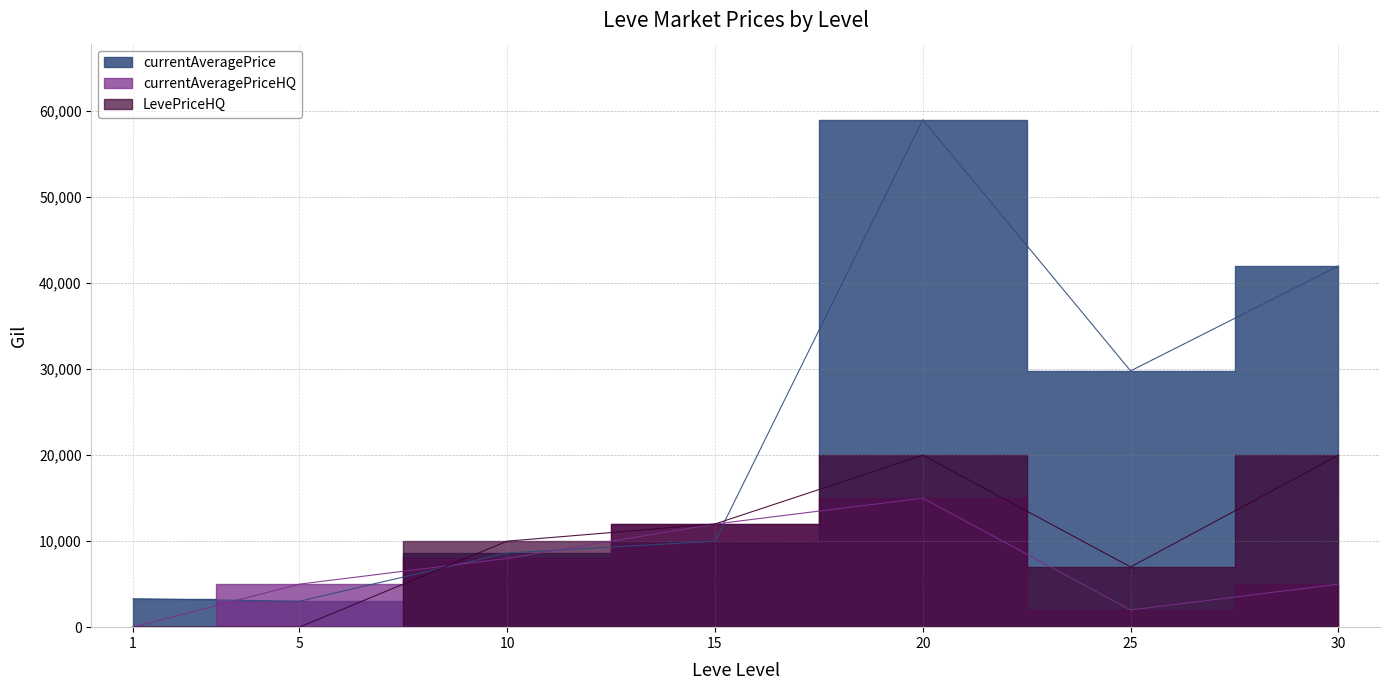

At which category does the chart reach its minimum across all series?

1